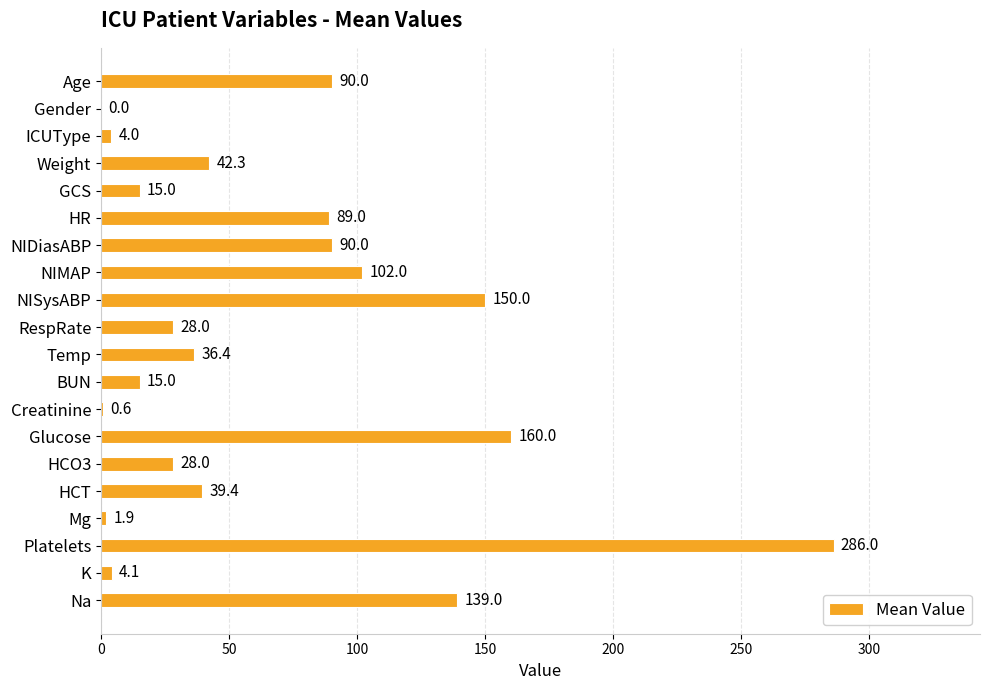

Approximately how many times larger is the value at NIDiasABP compared to HCT?

2.3